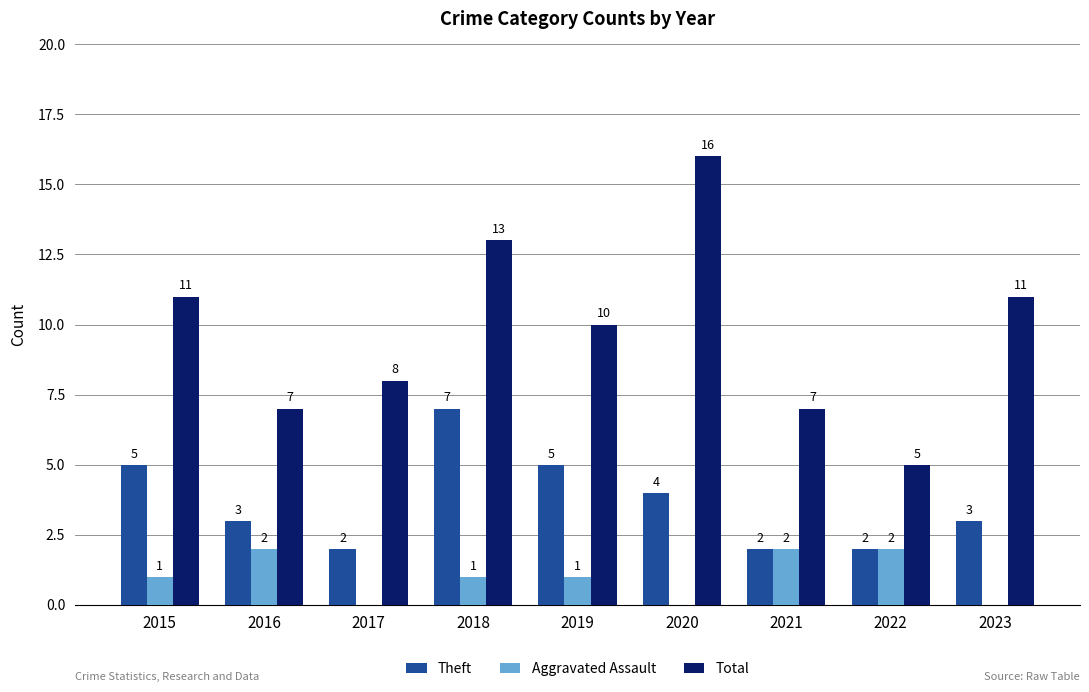

What is the sum of the Total values at 2016 and 2020?

23